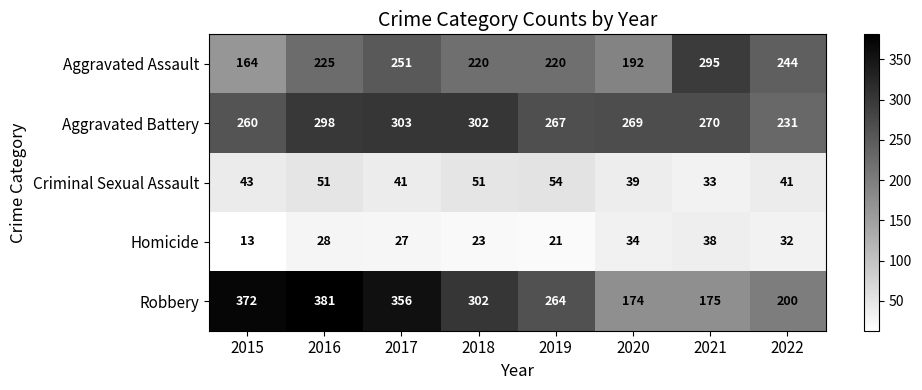

Which category has the highest value in the Criminal Sexual Assault series?

2019